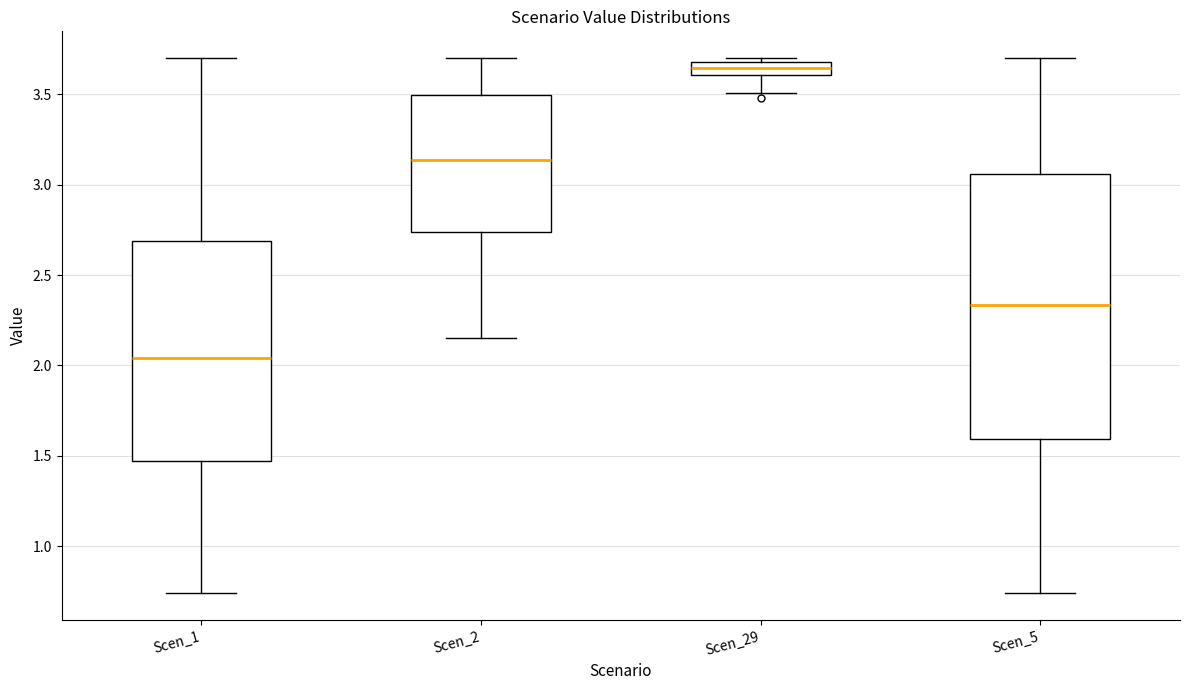

Comparing the boxes themselves (not the whiskers), which one is the tallest?

Scen_5